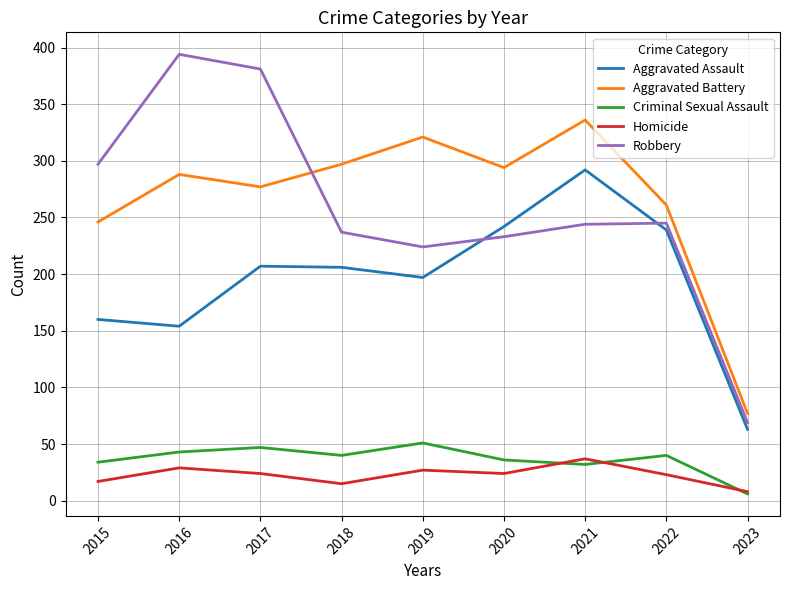

Which series has the largest total across all categories?

Aggravated Battery